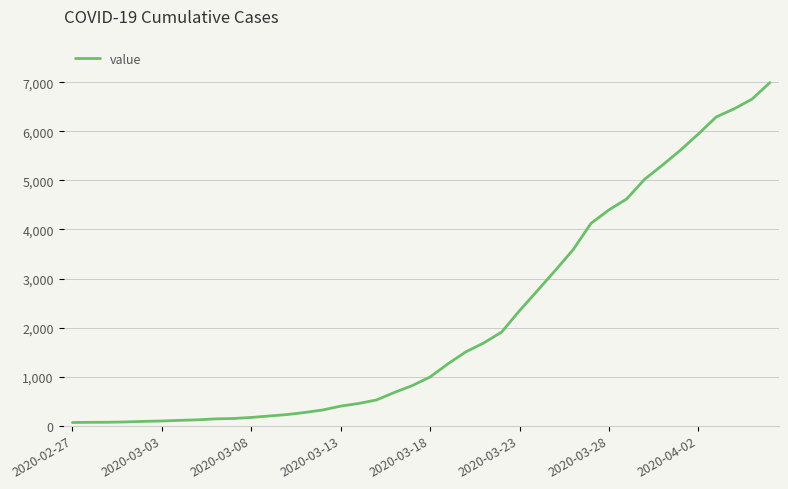

What is the greatest value displayed?

6995